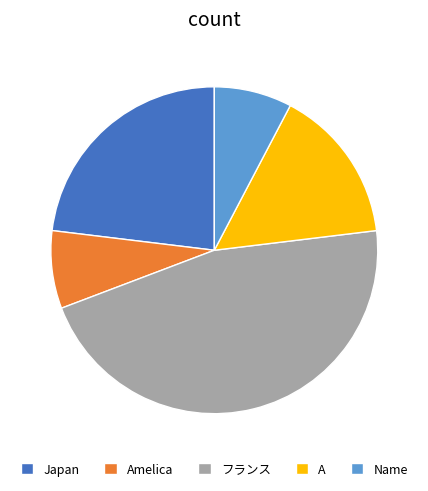

Which category has the biggest portion of the pie?

フランス